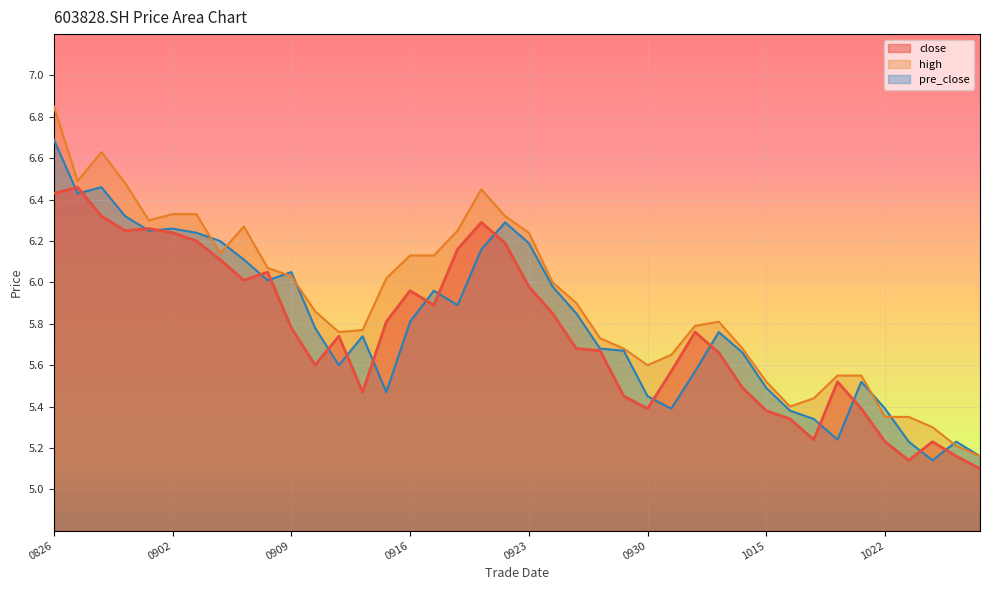

True or false: high and close cross at least once.

False